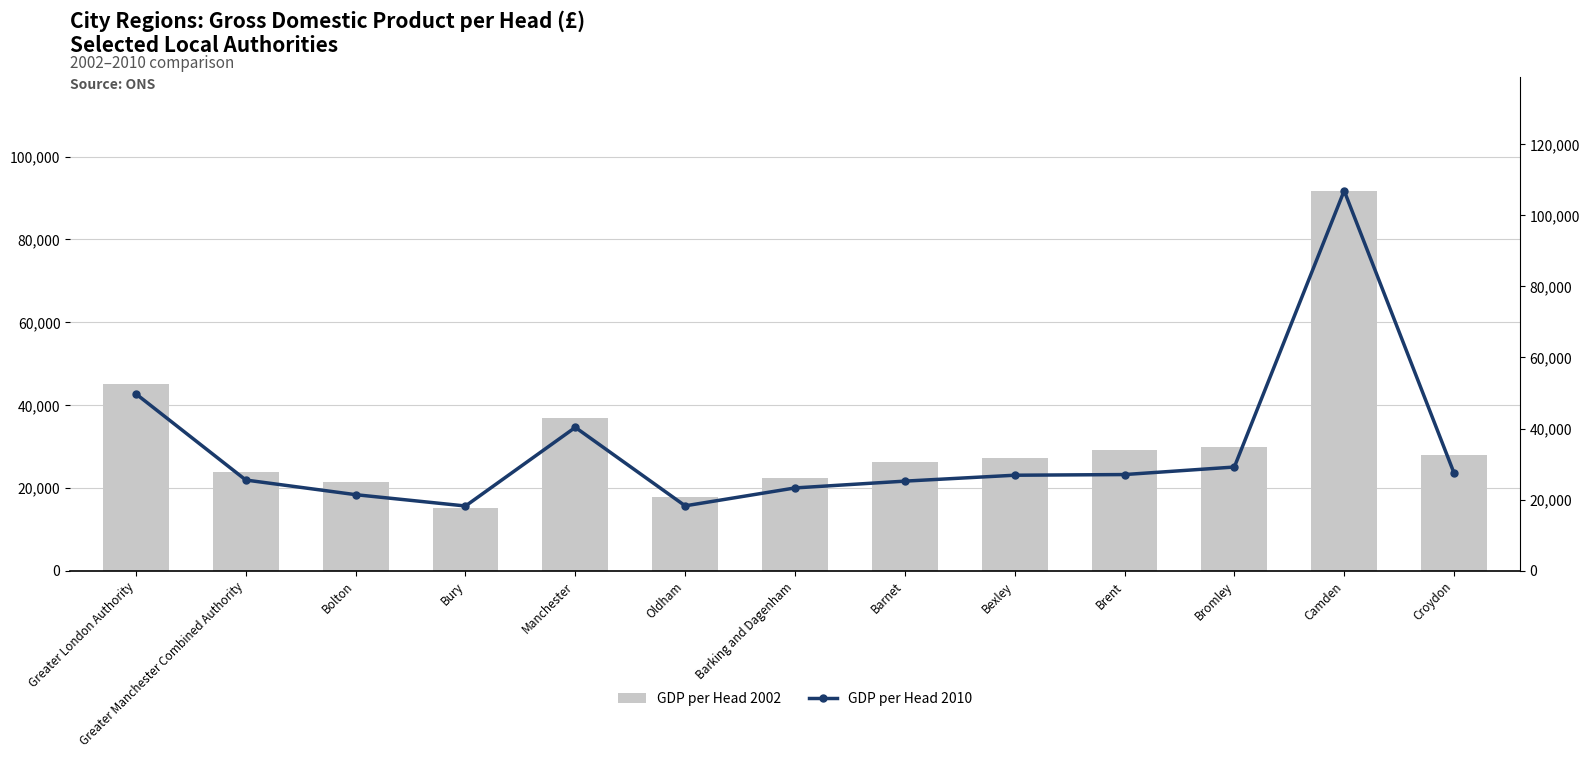

At which category does the chart reach its minimum across all series?

Bury